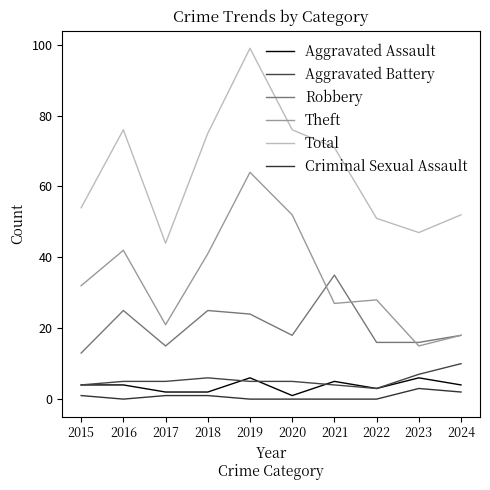

What is the sum of the Aggravated Battery values at 2023 and 2015?

11